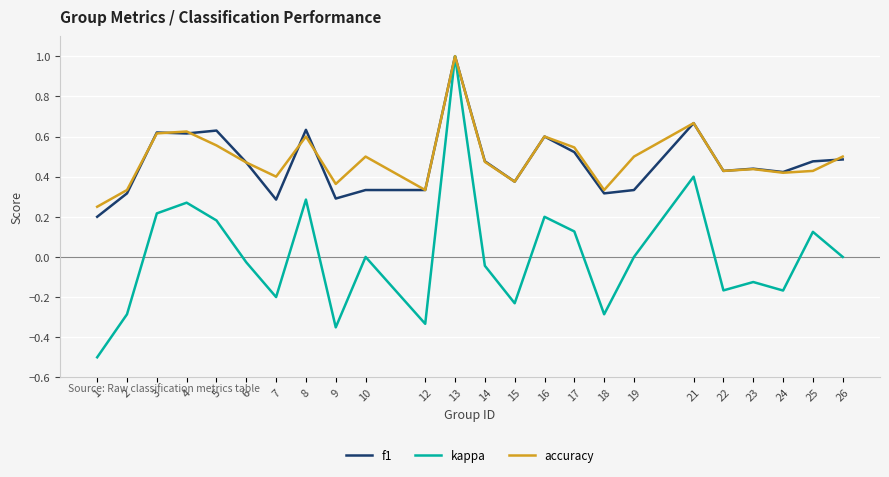

What are all the series names shown in the legend?

f1, kappa, accuracy